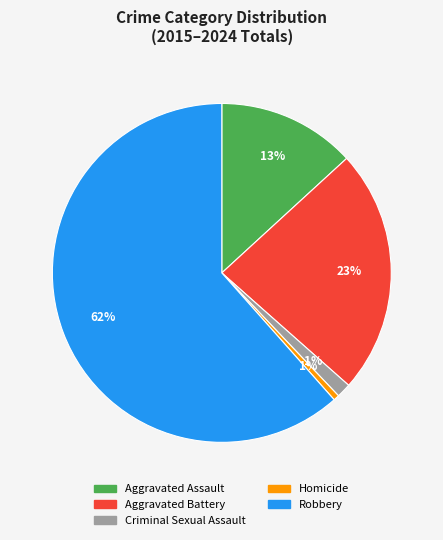

Is there any slice that represents more than half of the pie?

Yes